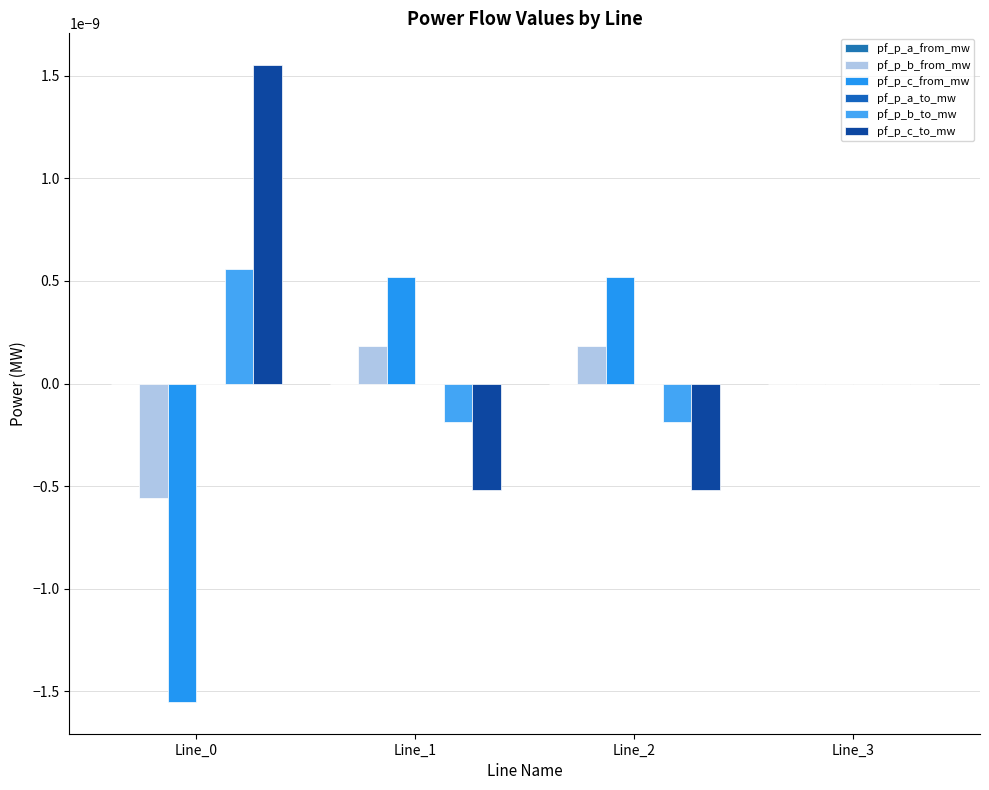

Rank the series by their maximum value, from highest to lowest.

pf_p_c_to_mw, pf_p_b_to_mw, pf_p_c_from_mw, pf_p_b_from_mw, pf_p_a_to_mw, pf_p_a_from_mw